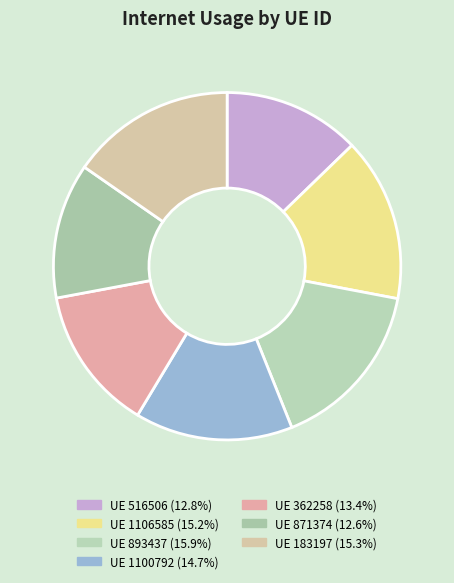

How many segments does this pie chart have?

7